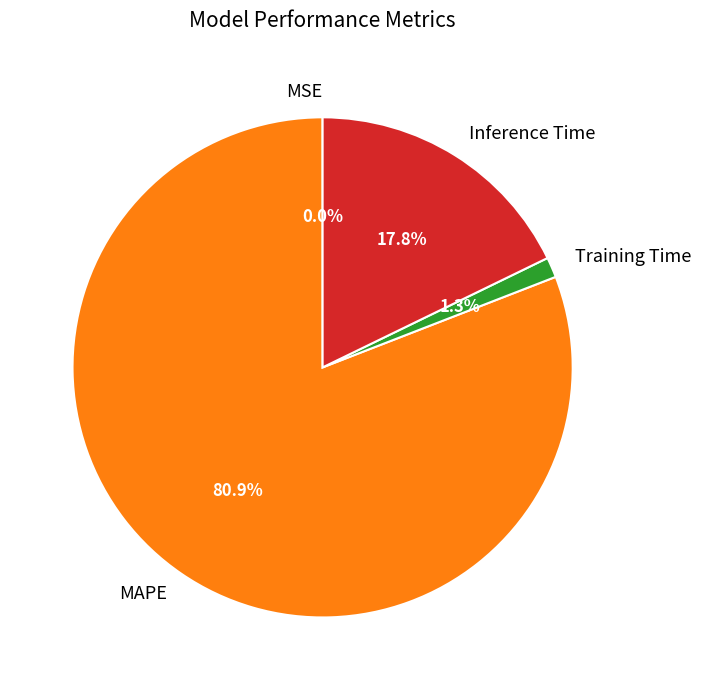

Which has a higher value, Training Time or MAPE?

MAPE